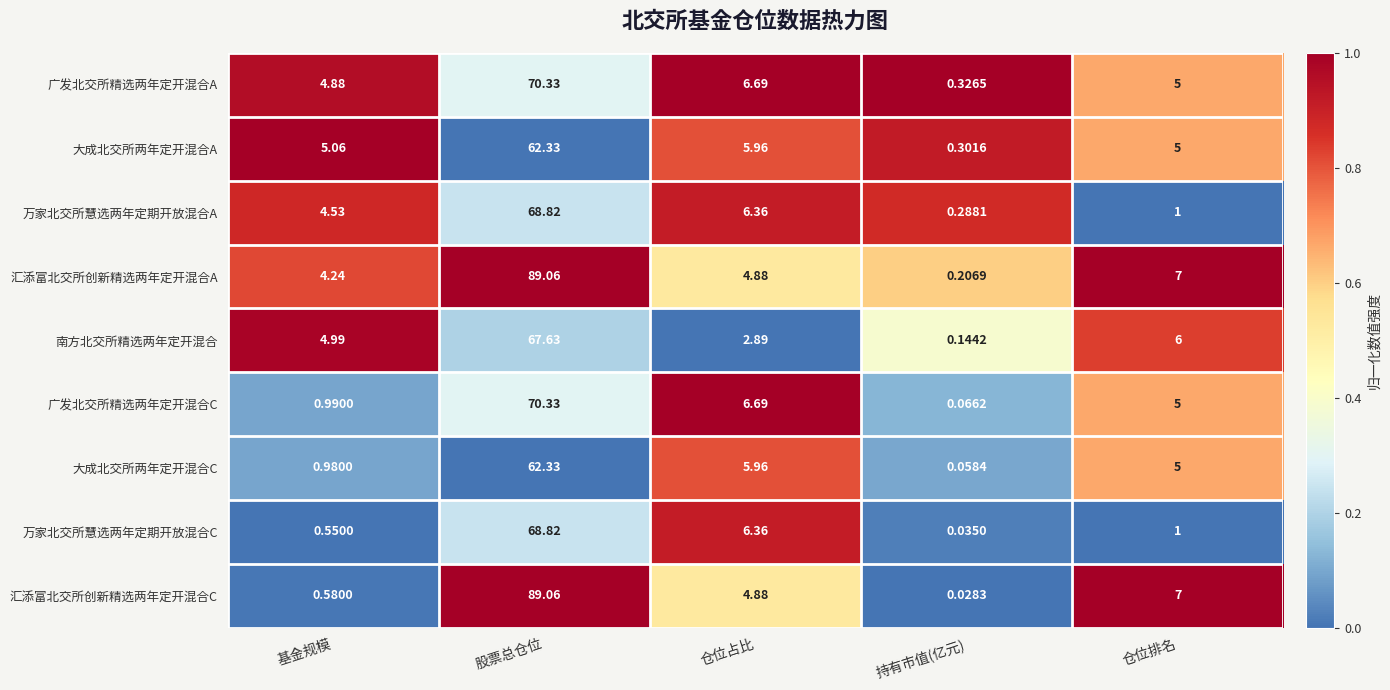

At which label does 广发北交所精选两年定开混合A first exceed 5?

股票总仓位